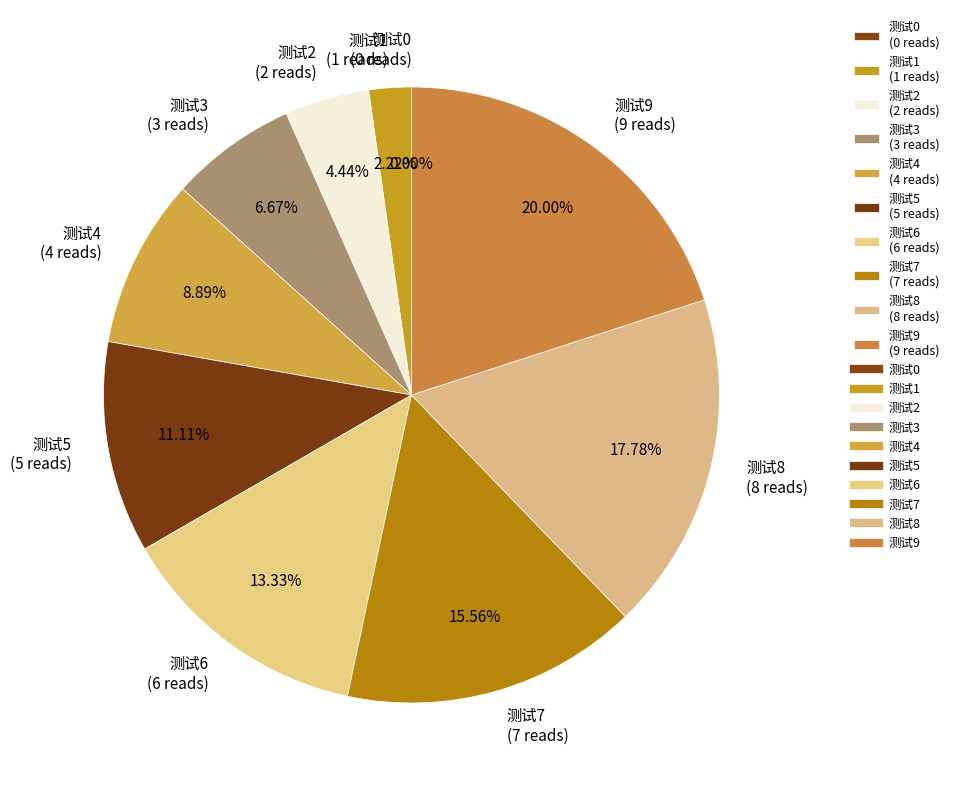

What is the smallest slice in the pie chart?

测试0